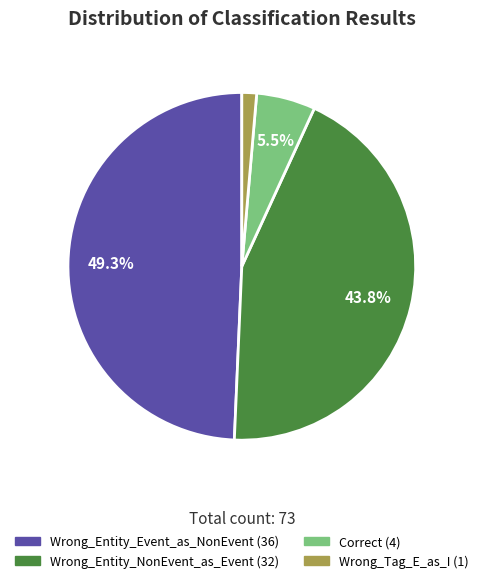

To the nearest percent, what is the difference between the Correct and Wrong_Tag_E_as_I slice percentages?

4%